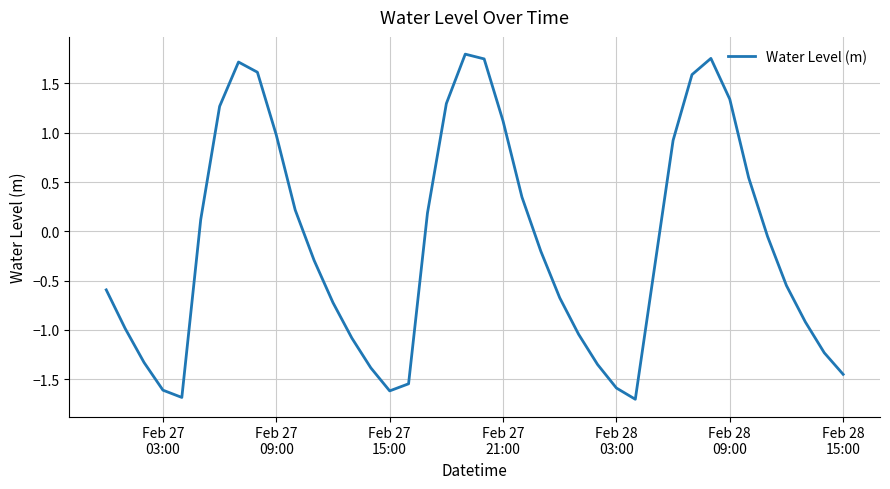

How many positive values are there?

17